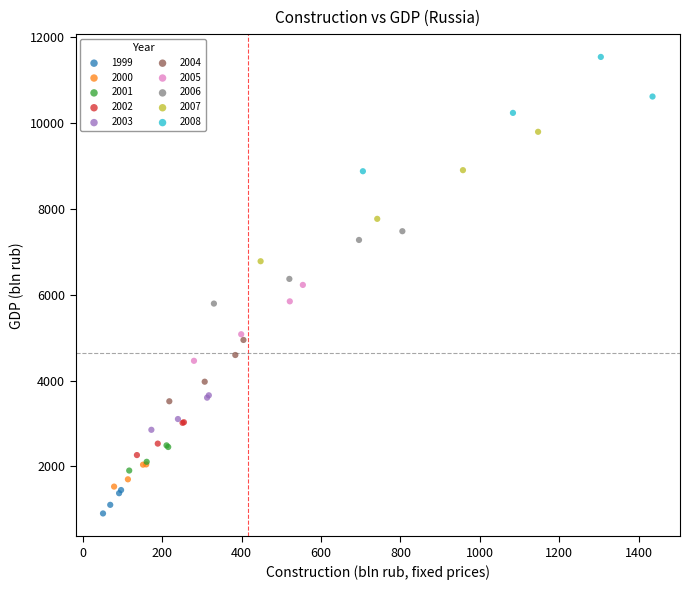

Which series contains the highest Y value?

2008